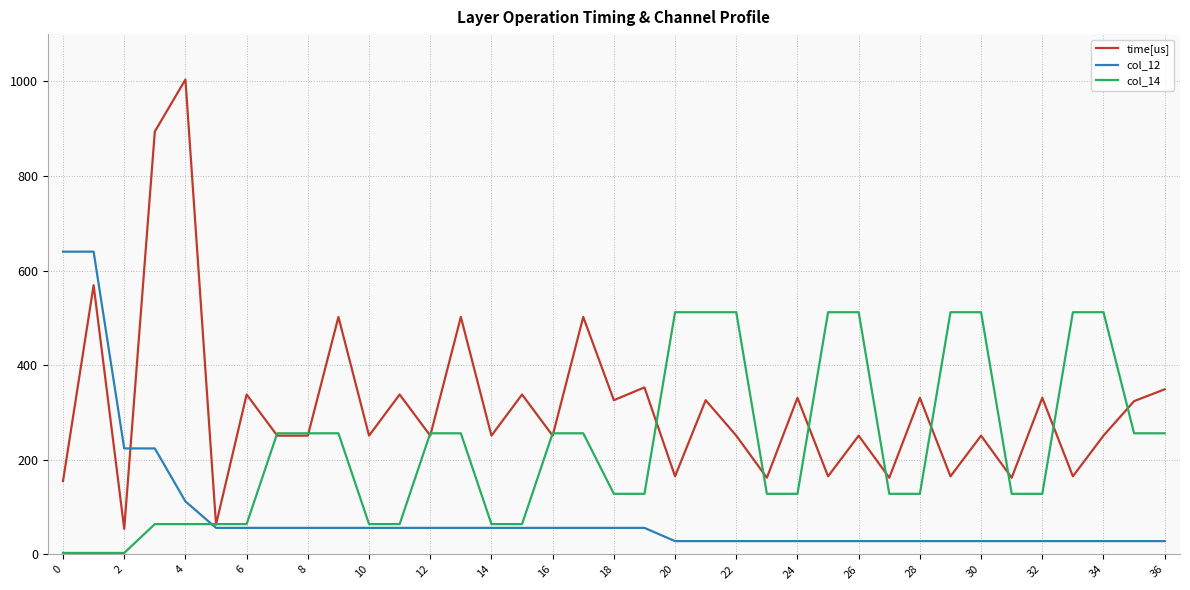

What is the minimum value for time[us]?

54